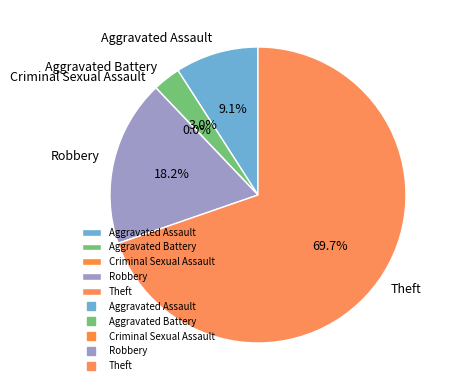

Which category accounts for the majority?

Theft